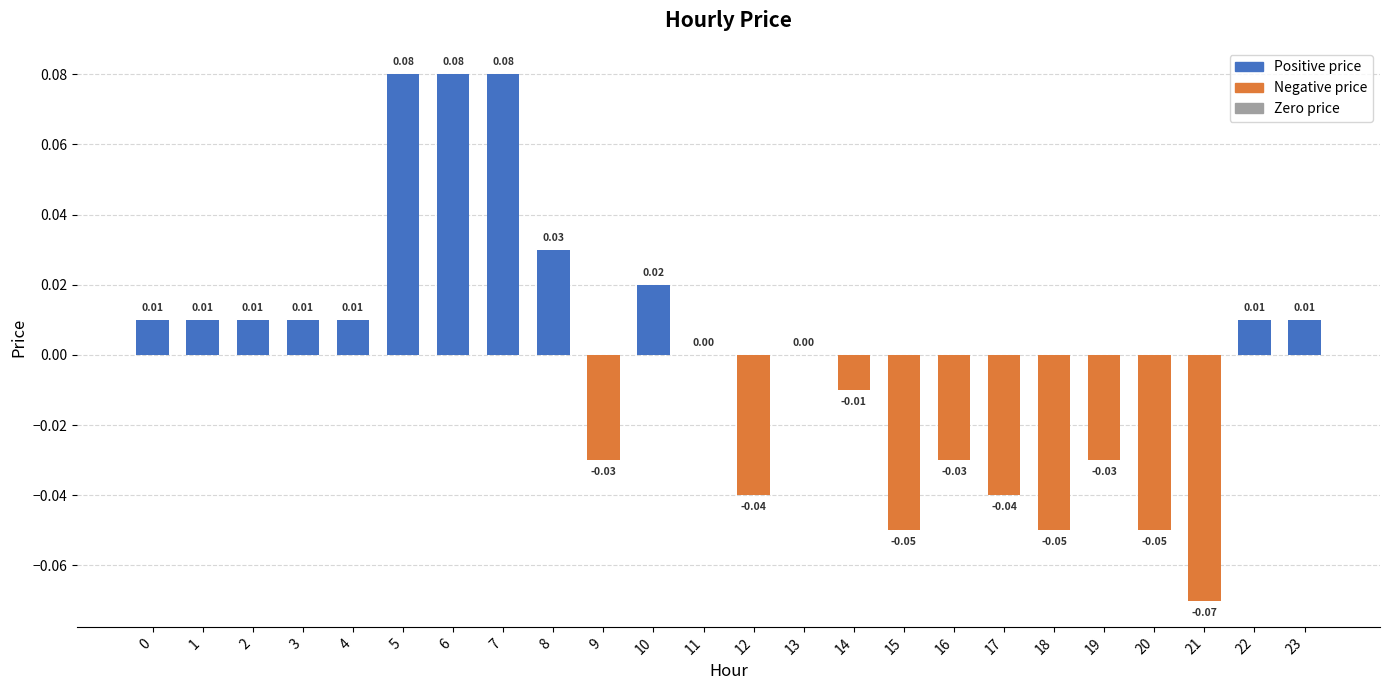

Which has a higher value, 12 or 7?

7